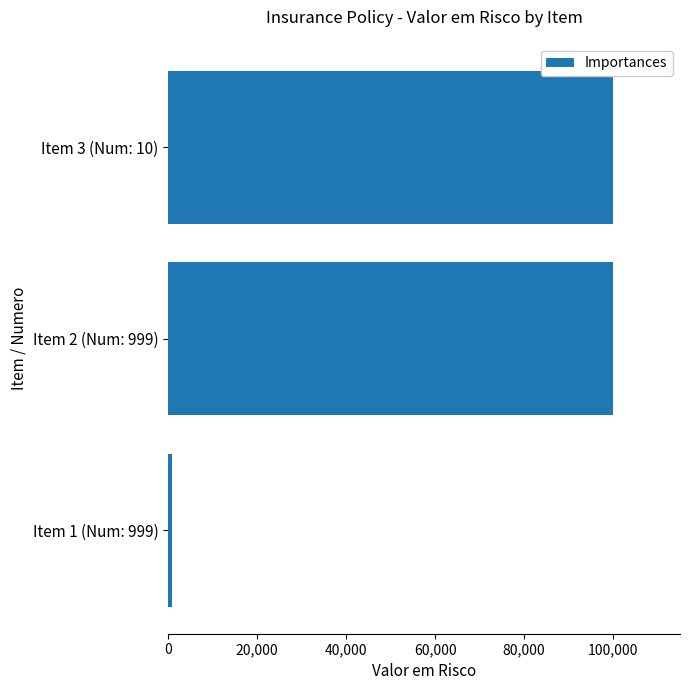

What is the average value?

67000